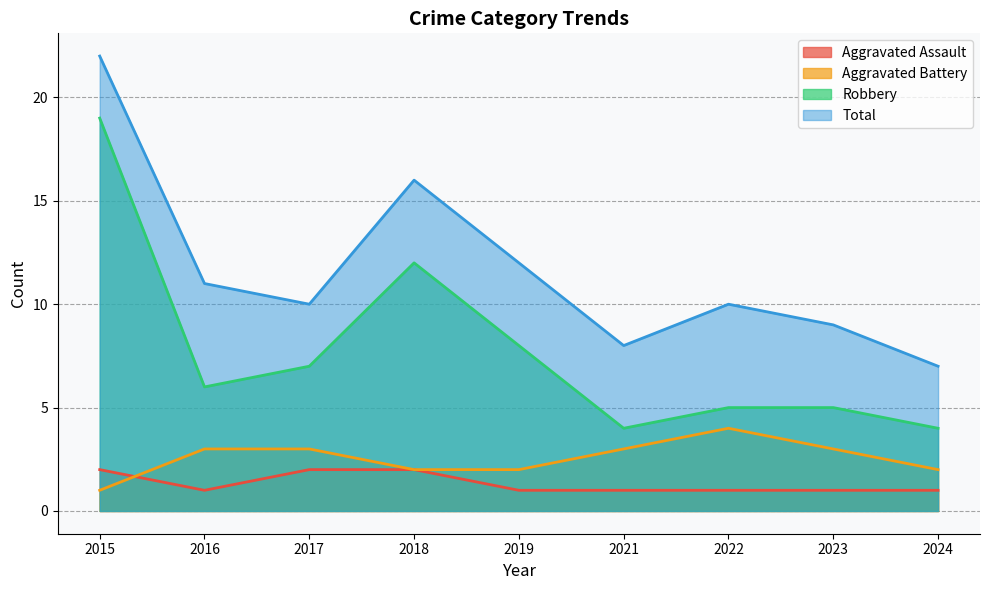

Reading right to left, transcribe all the data shown in this chart.

Aggravated Assault: 2024=1	2023=1	2022=1	2021=1	2019=1	2018=2	2017=2	2016=1	2015=2
Aggravated Battery: 2024=2	2023=3	2022=4	2021=3	2019=2	2018=2	2017=3	2016=3	2015=1
Robbery: 2024=4	2023=5	2022=5	2021=4	2019=8	2018=12	2017=7	2016=6	2015=19
Total: 2024=7	2023=9	2022=10	2021=8	2019=12	2018=16	2017=10	2016=11	2015=22